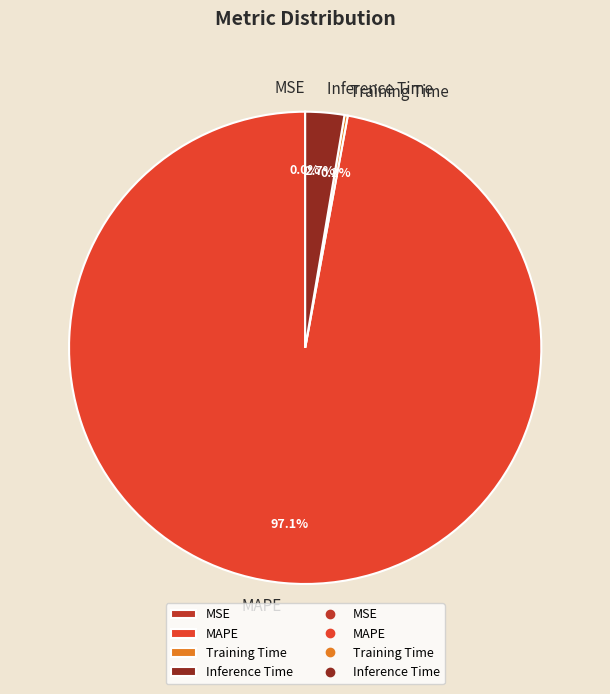

Which category has the biggest portion of the pie?

MAPE